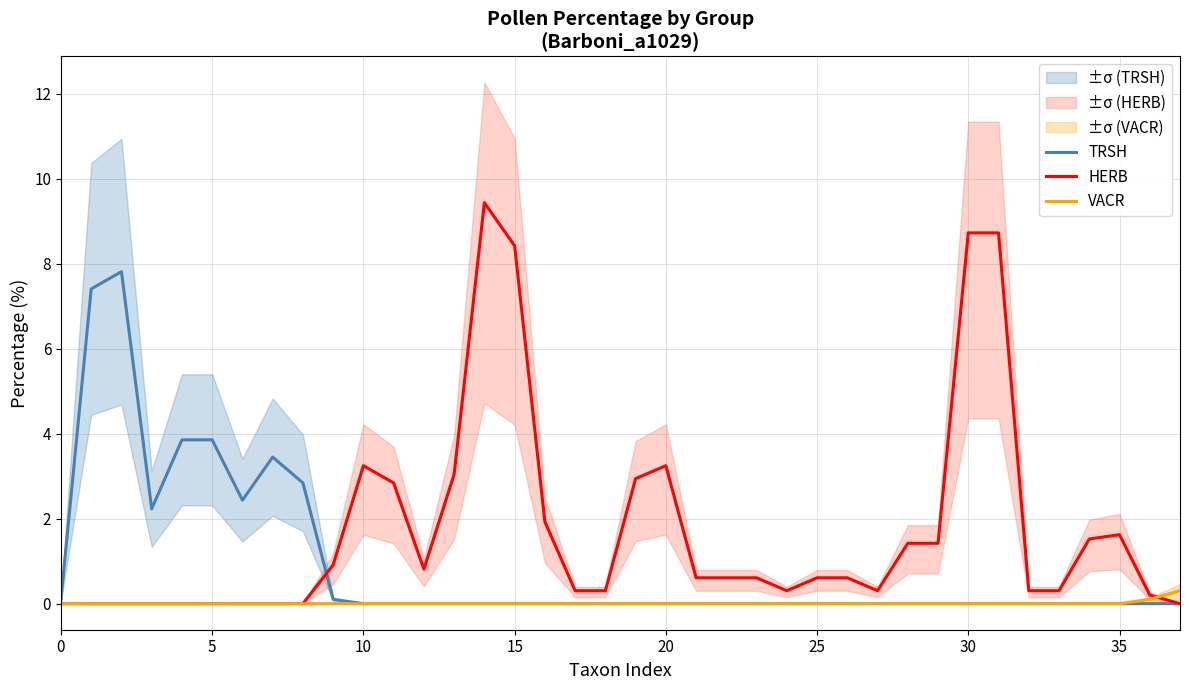

What are all the series names shown in the legend?

TRSH, HERB, VACR